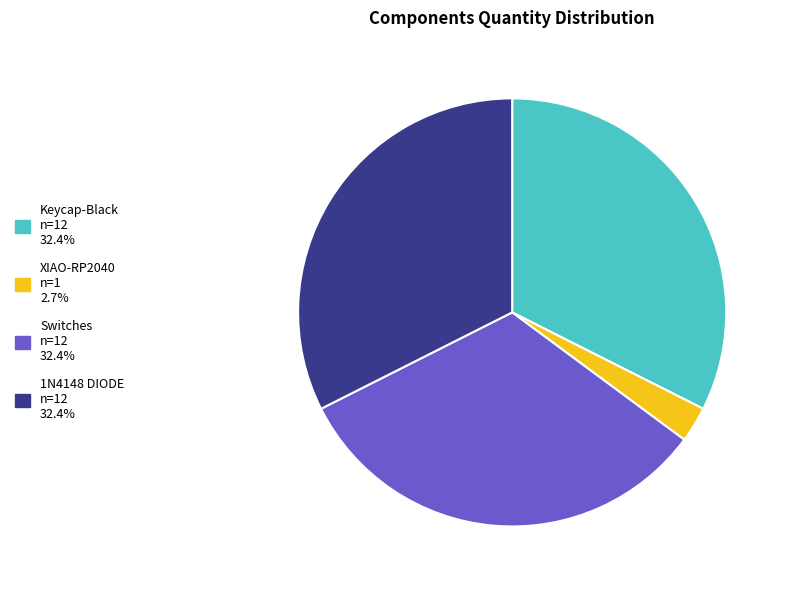

Combined, do 1N4148 DIODE and Keycap-Black account for over 50%?

Yes